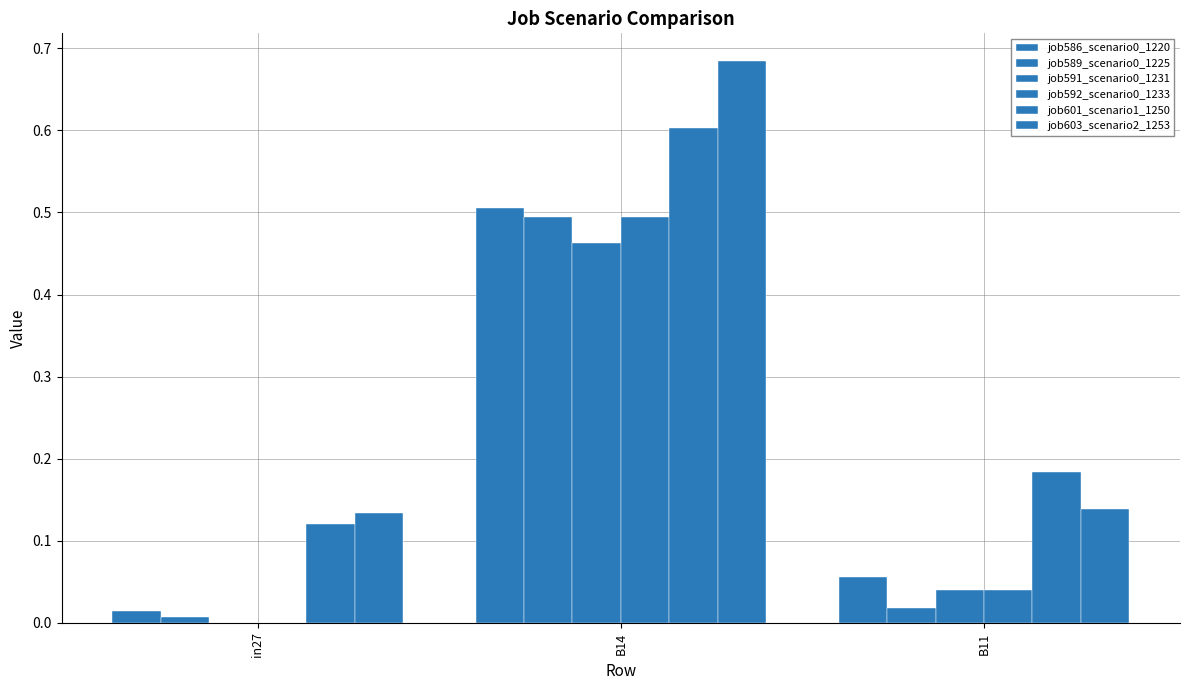

Reading left to right, extract all data points from this chart.

job586_scenario0_1220: 0.0	0.5	0.1
job589_scenario0_1225: 0.0	0.5	0.0
job591_scenario0_1231: 0.0	0.5	0.0
job592_scenario0_1233: 0.0	0.5	0.0
job601_scenario1_1250: 0.1	0.6	0.2
job603_scenario2_1253: 0.1	0.7	0.1